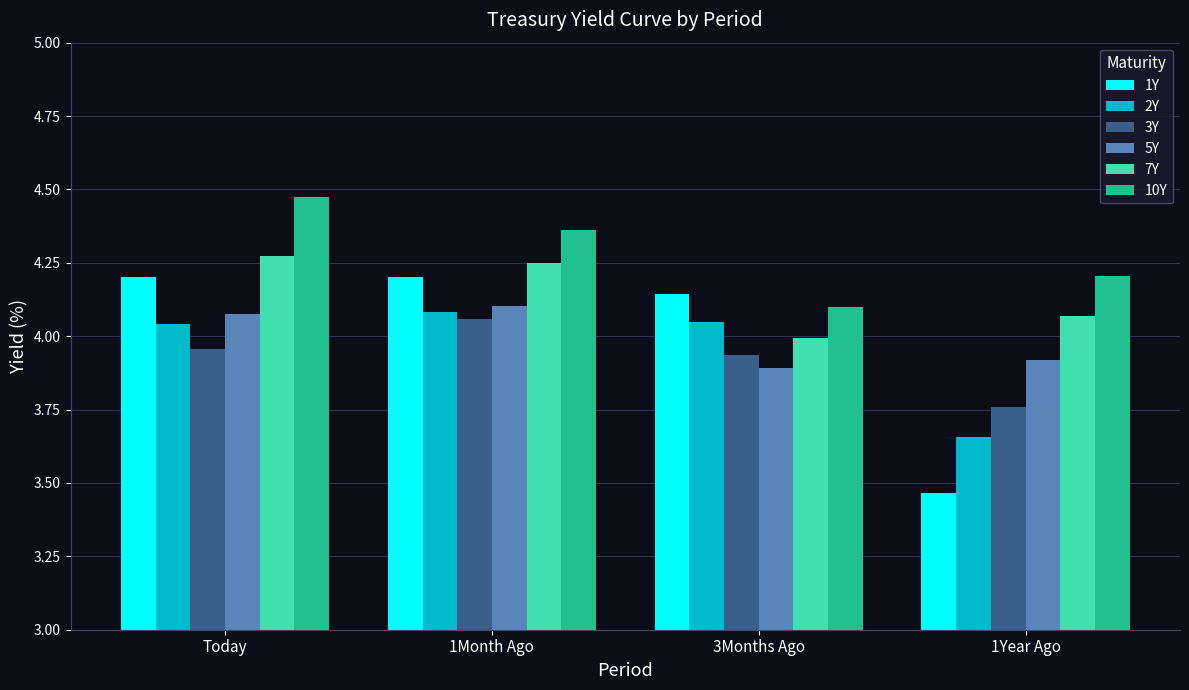

What is the sum of the 10Y values at 3Months Ago and 1Year Ago?

8.3